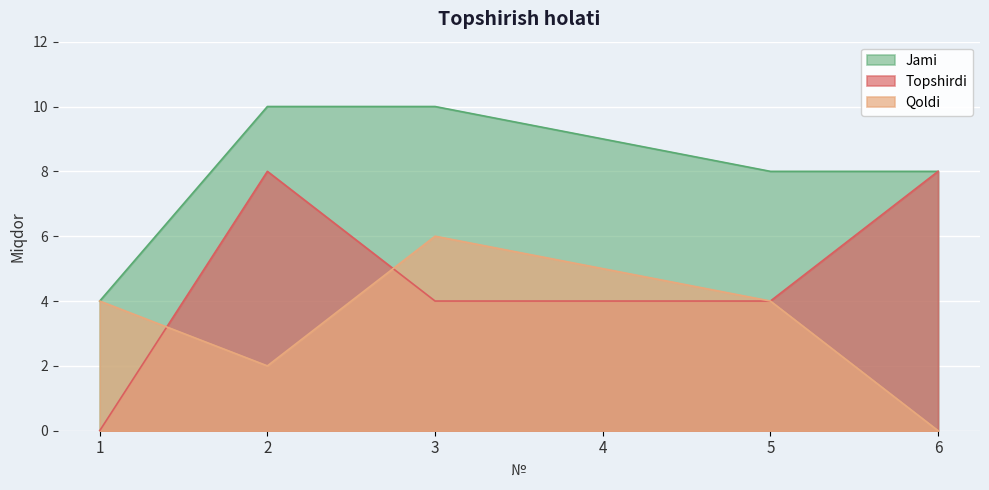

List the series in order of their overall mean, lowest first.

Qoldi, Topshirdi, Jami